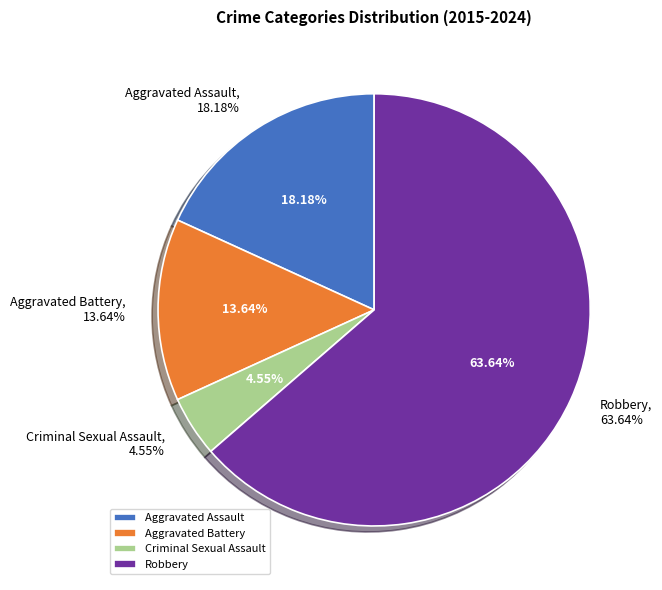

To the nearest percent, what is the average slice percentage?

25%